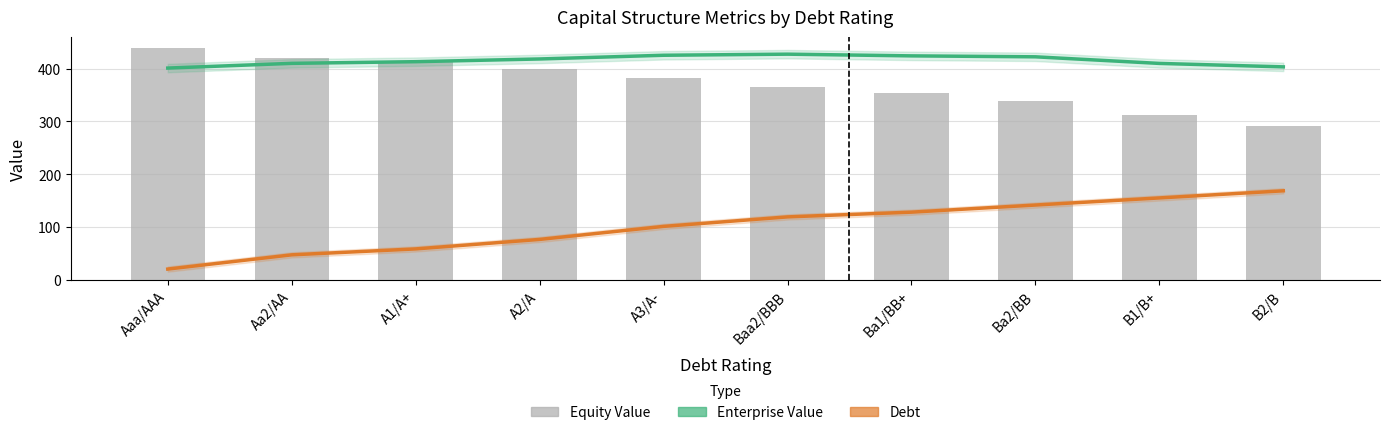

Where is Enterprise Value nearest to the value 414?

A1/A+